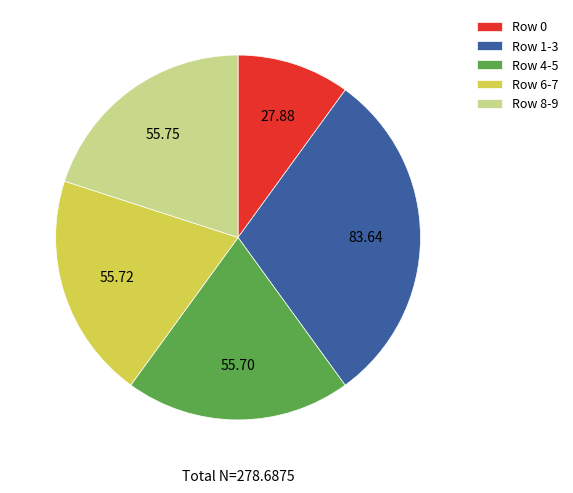

Which category has the biggest portion of the pie?

Row 1-3